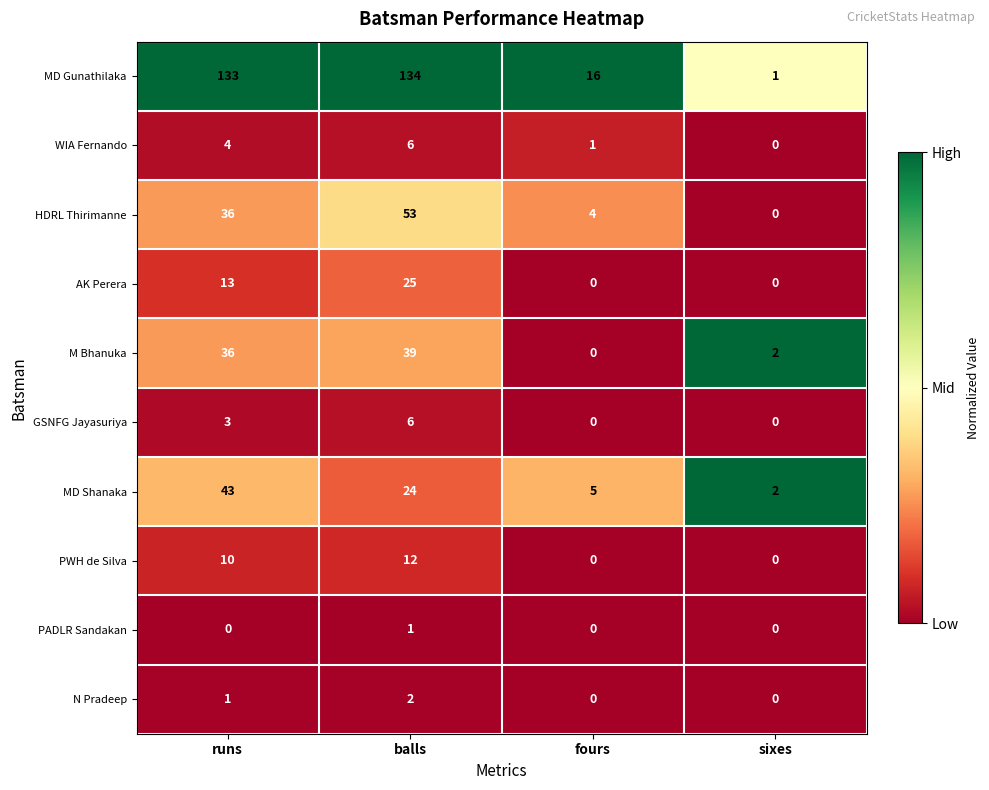

Rank the categories by MD Gunathilaka value from lowest to highest.

sixes, fours, runs, balls